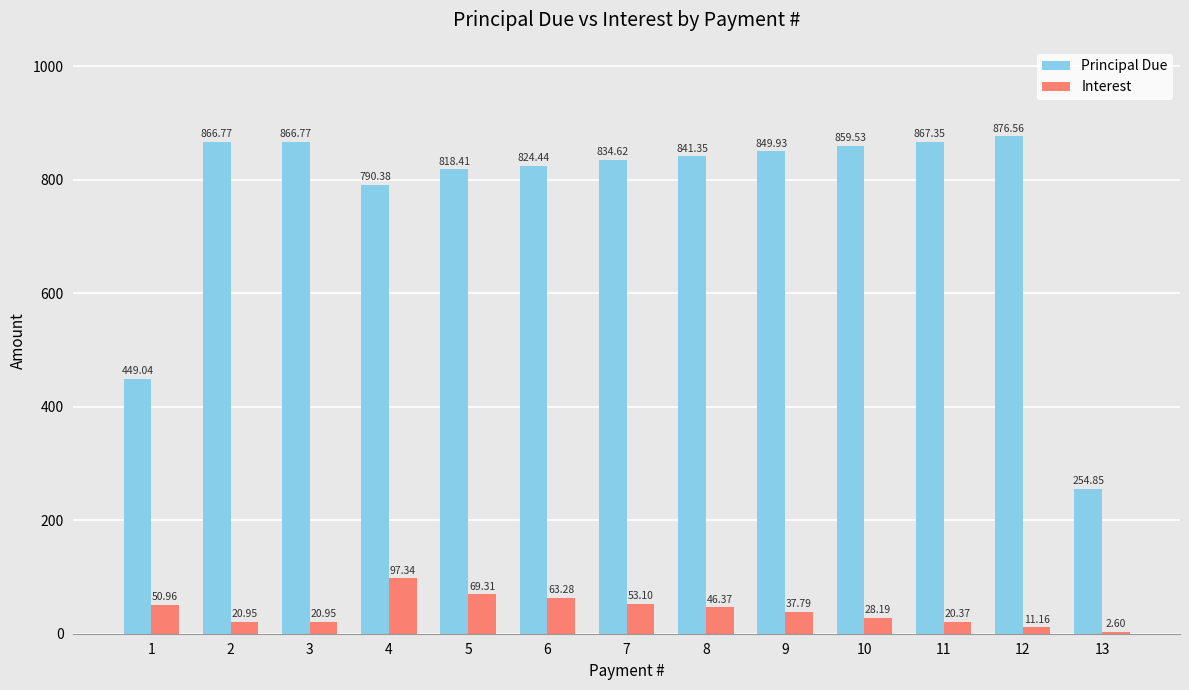

Which label corresponds to the largest value in the chart?

12